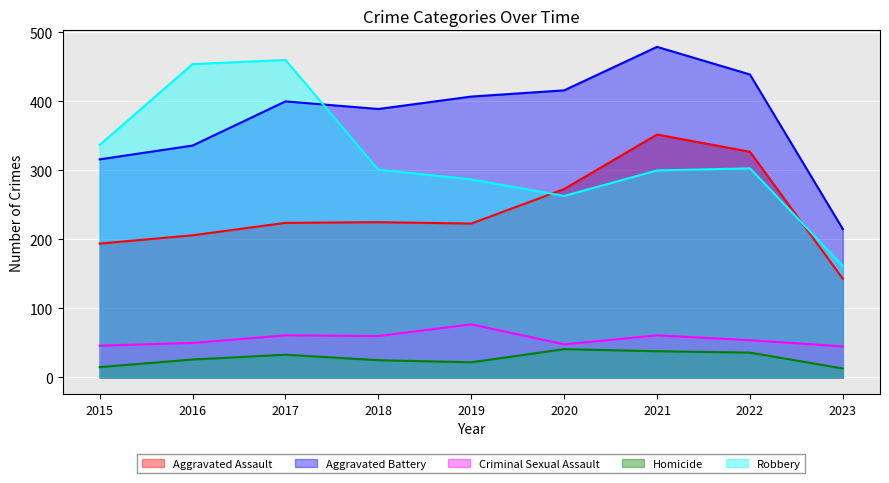

Which category has the highest value in the Aggravated Battery series?

2021